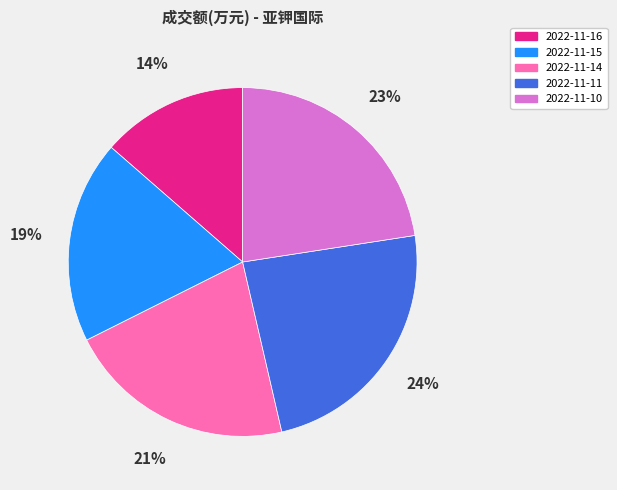

How many segments does this pie chart have?

5